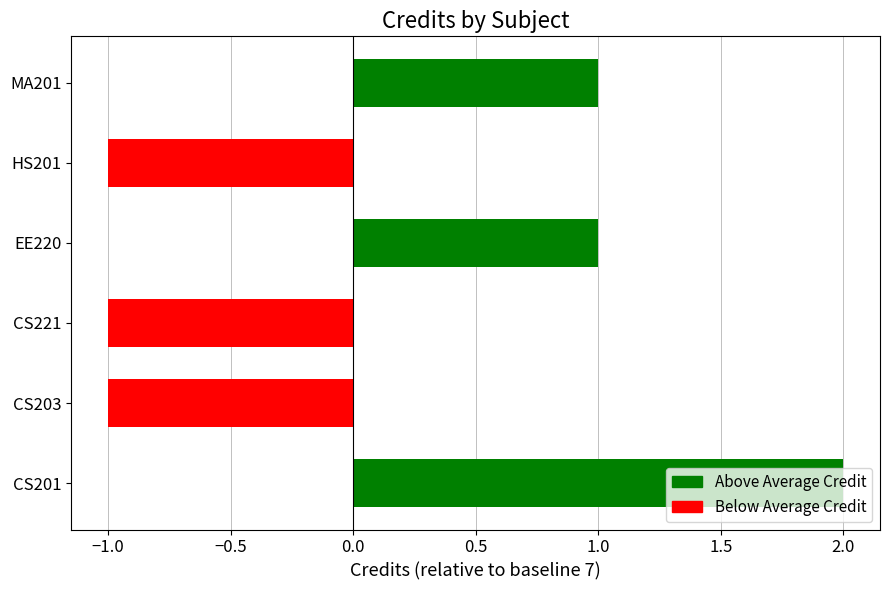

What is the difference between the maximum and minimum values?

3